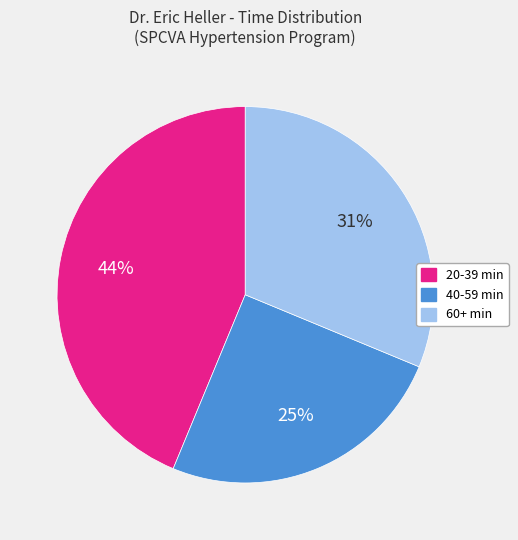

Is there a majority slice in this chart?

No